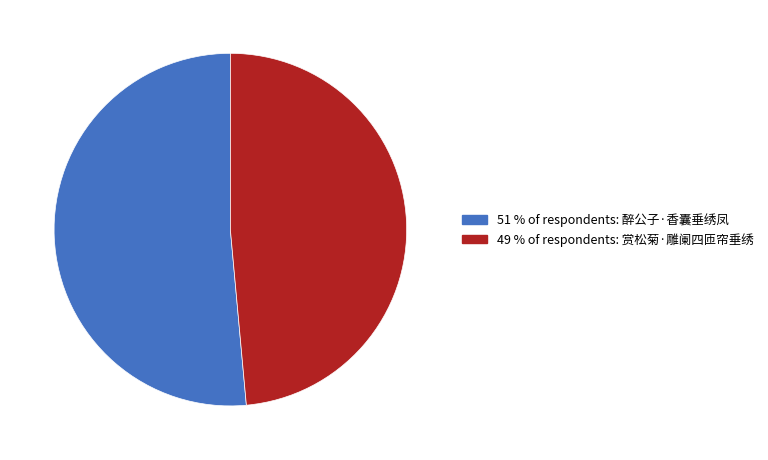

Count the number of slices in the pie.

2